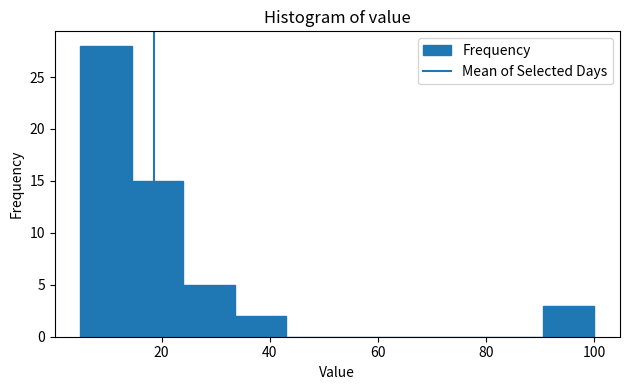

Which range on the x-axis has the tallest bar?

5.0 to 14.5